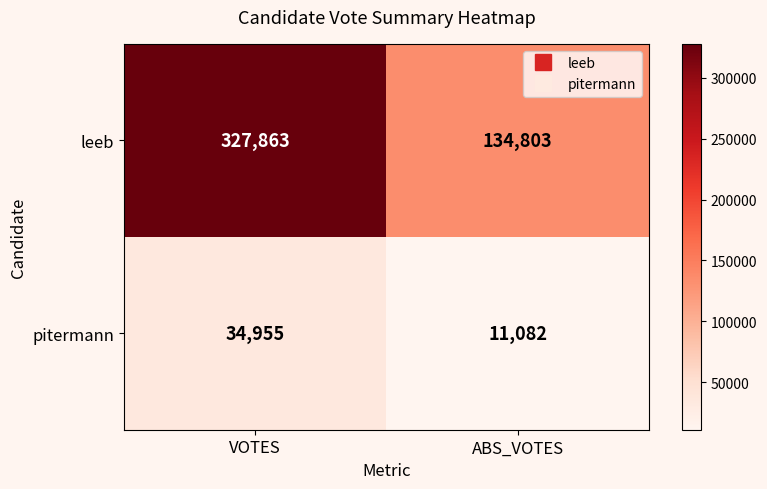

How many distinct data groups are displayed?

2